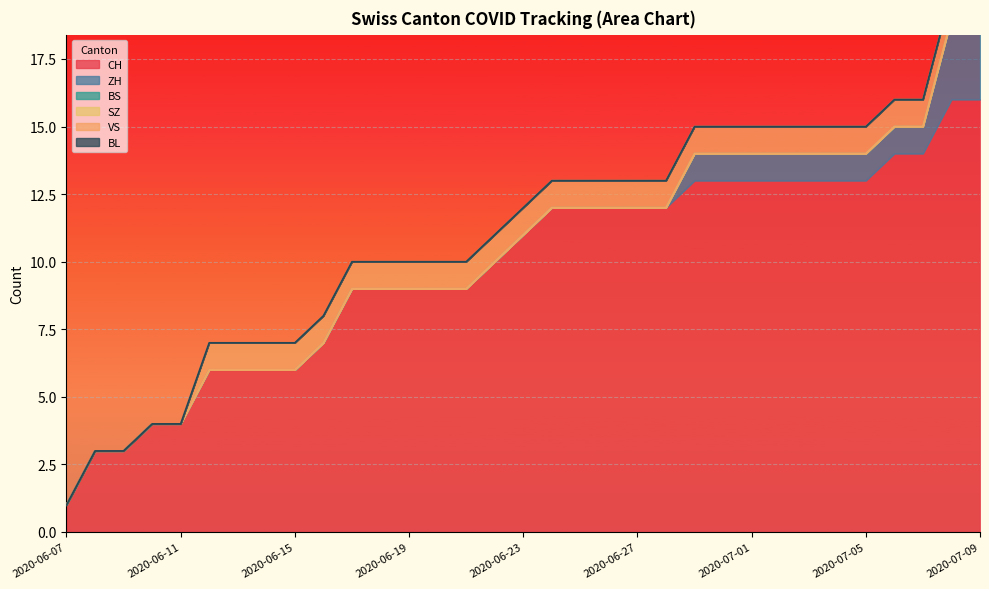

What are all the series names shown in the legend?

CH, ZH, BS, SZ, VS, BL